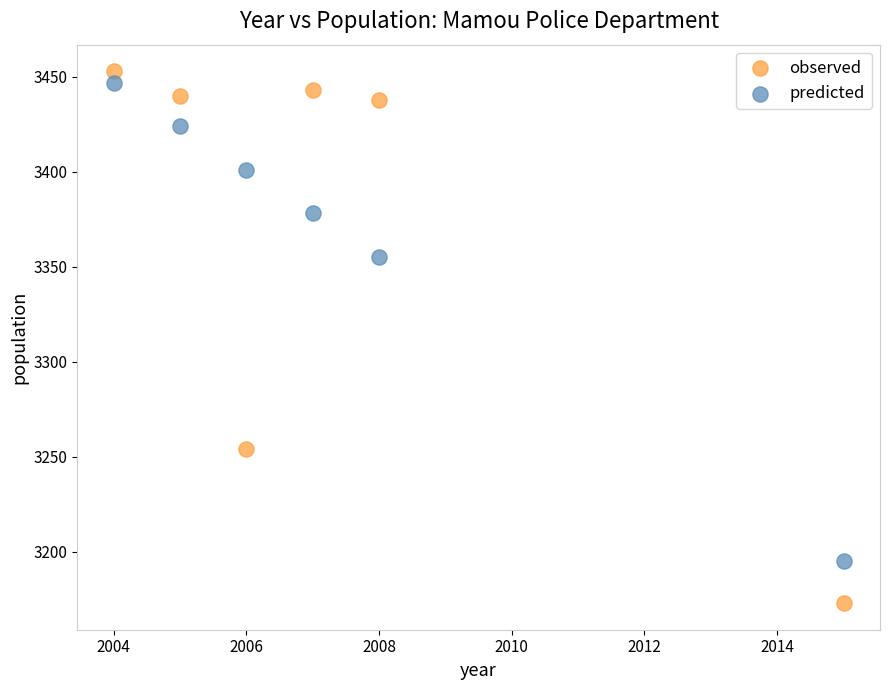

What are all the series names shown in the legend?

observed, predicted